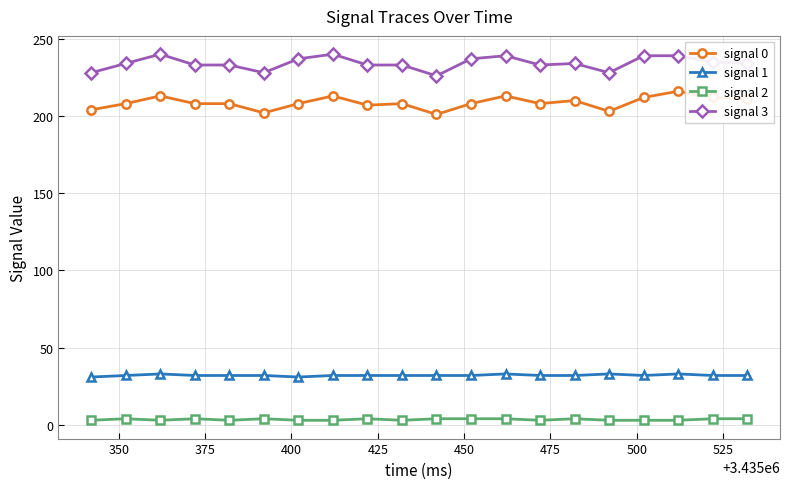

Which series has the largest total across all categories?

signal 3